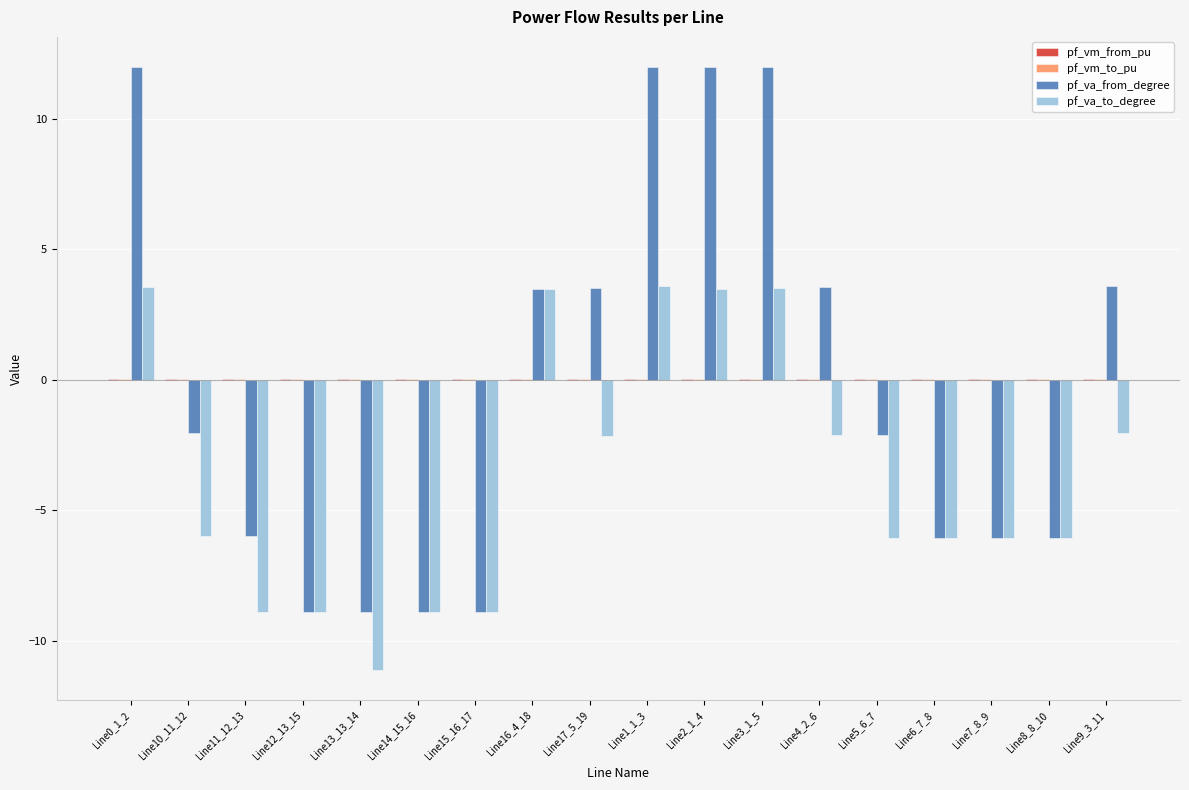

What is the sum of all pf_va_from_degree values?

-2.0